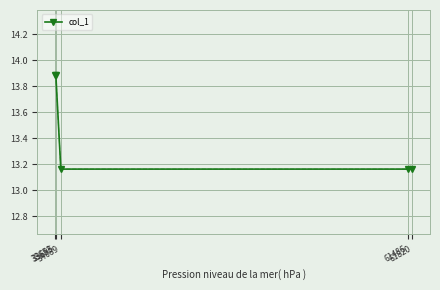

What is the greatest value displayed?

13.9